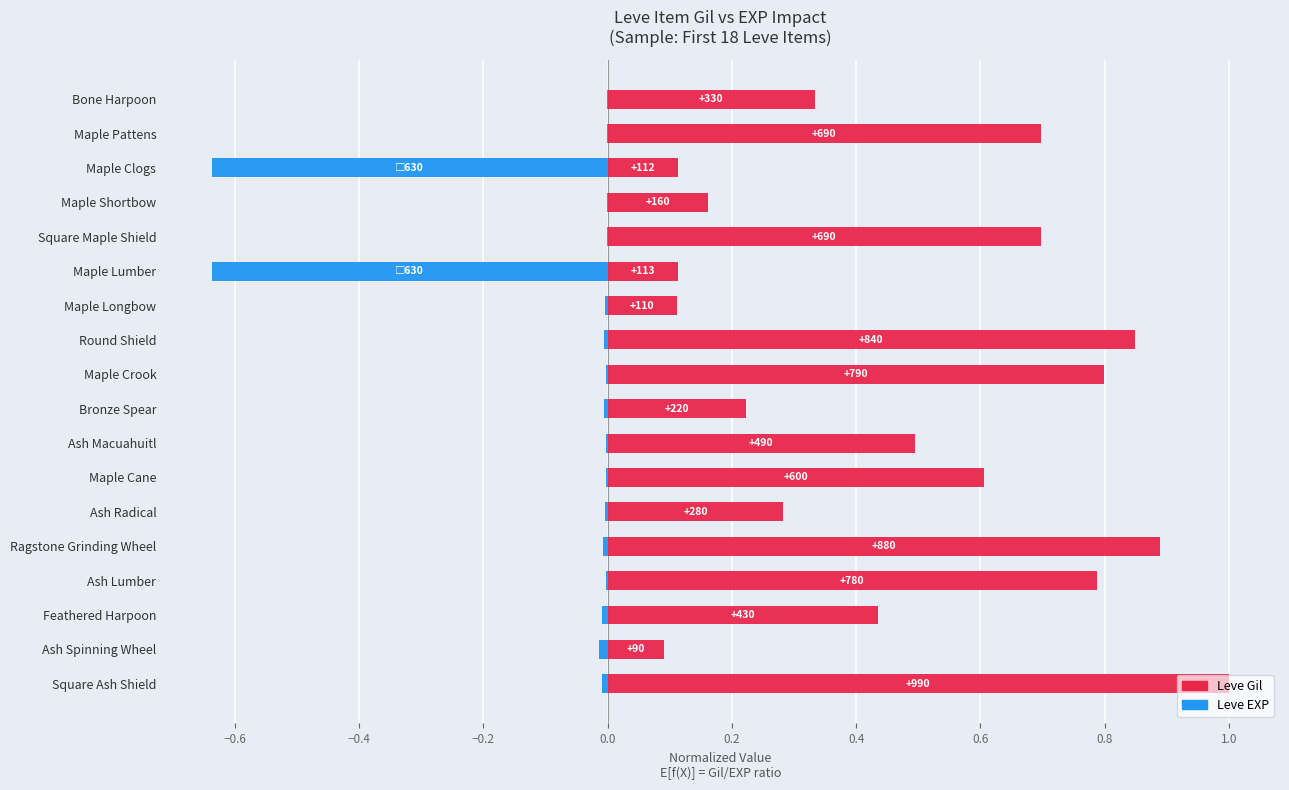

Reading left to right, transcribe all the data shown in this chart.

Leve Gil: 0.3	0.7	0.1	0.2	0.7	0.1	0.1	0.8	0.8	0.2	0.5	0.6	0.3	0.9	0.8	0.4	0.1	1.0
Leve EXP: -0.0	-0.0	-0.6	-0.0	-0.0	-0.6	-0.0	-0.0	-0.0	-0.0	-0.0	-0.0	-0.0	-0.0	-0.0	-0.0	-0.0	-0.0